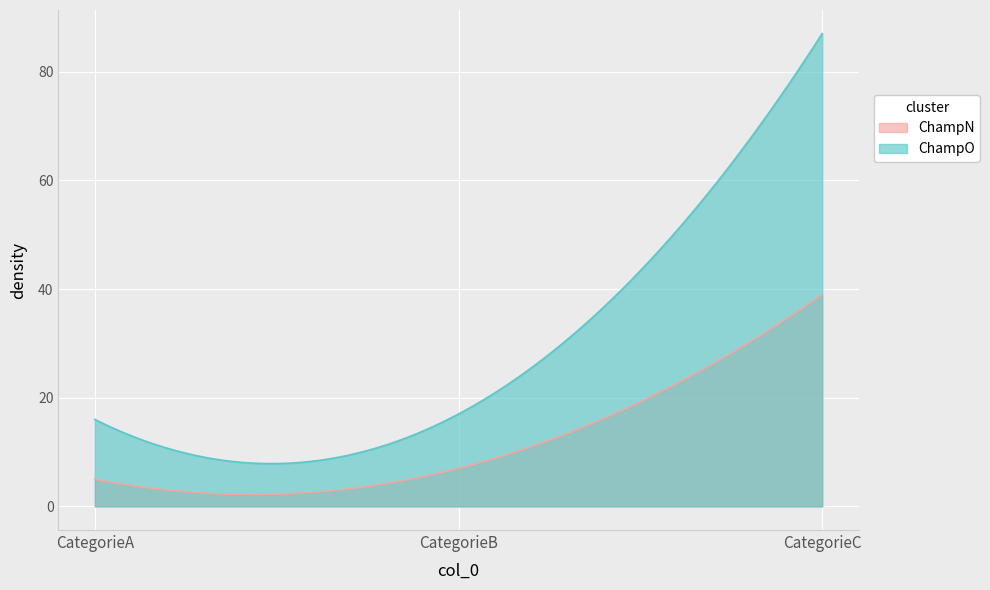

Which series changed the most between CategorieB and CategorieC?

ChampO